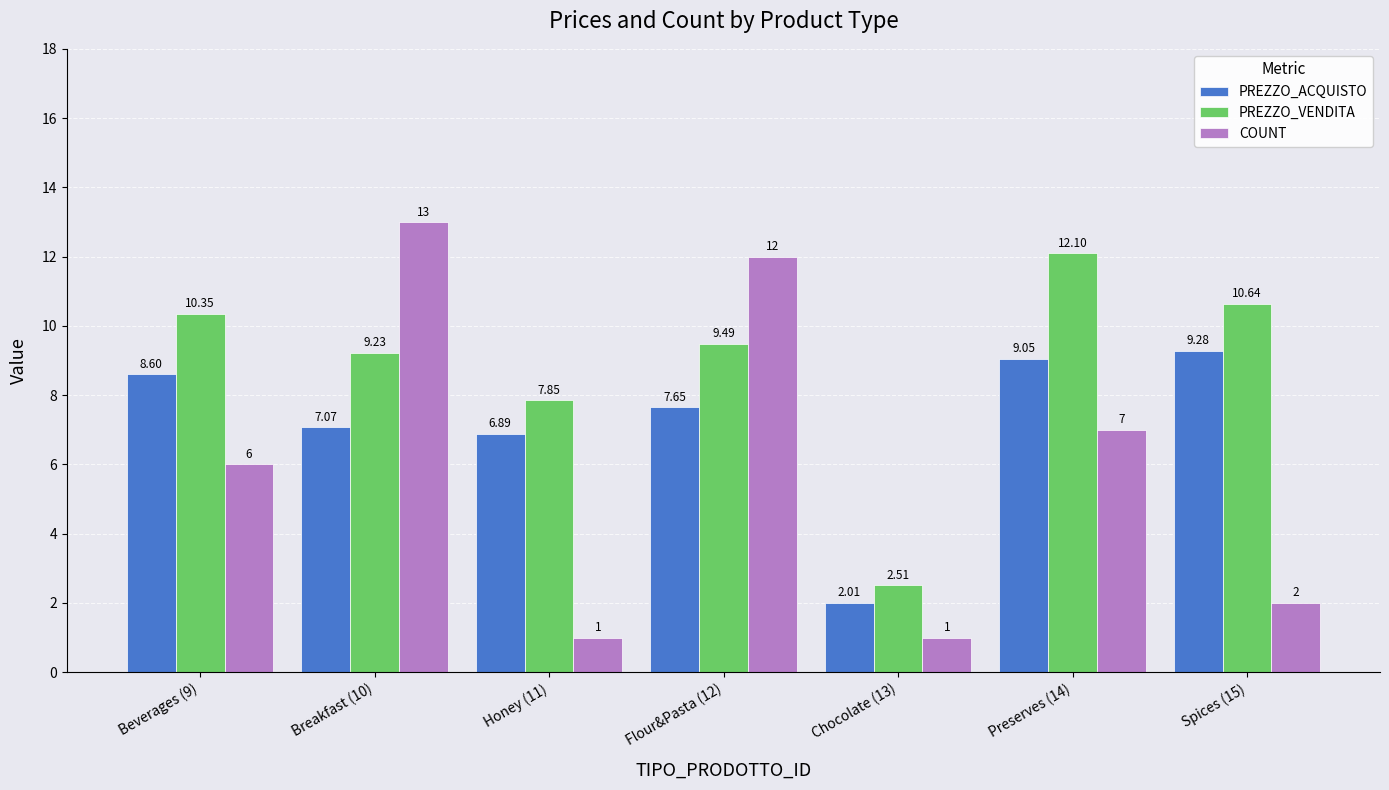

What is the sum of all PREZZO_VENDITA values?

62.2